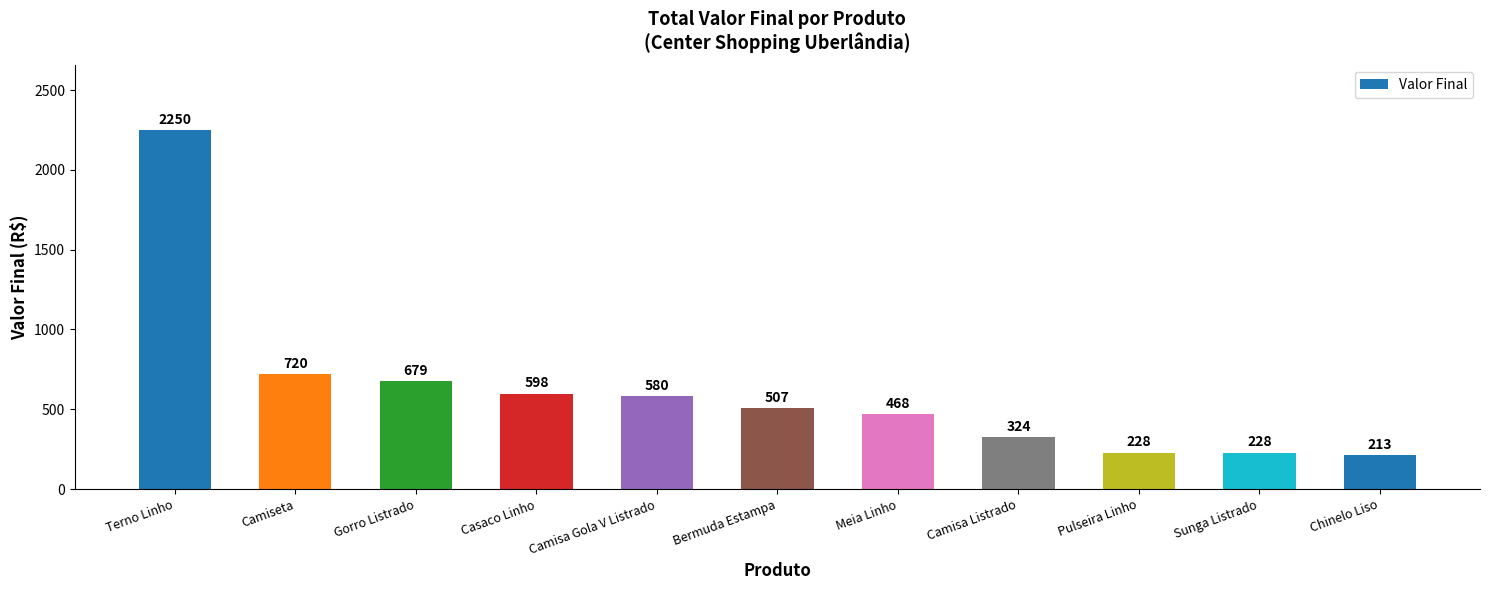

Which category has the highest value across all series?

Terno Linho